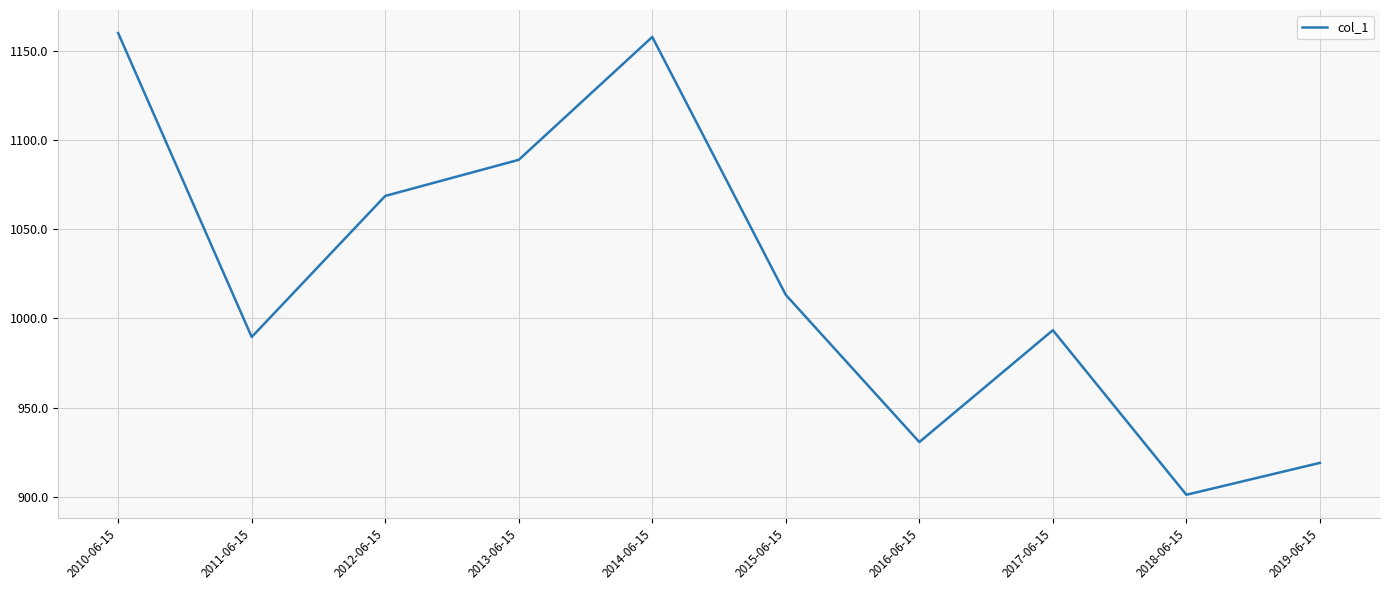

What is the average value?

1022.2